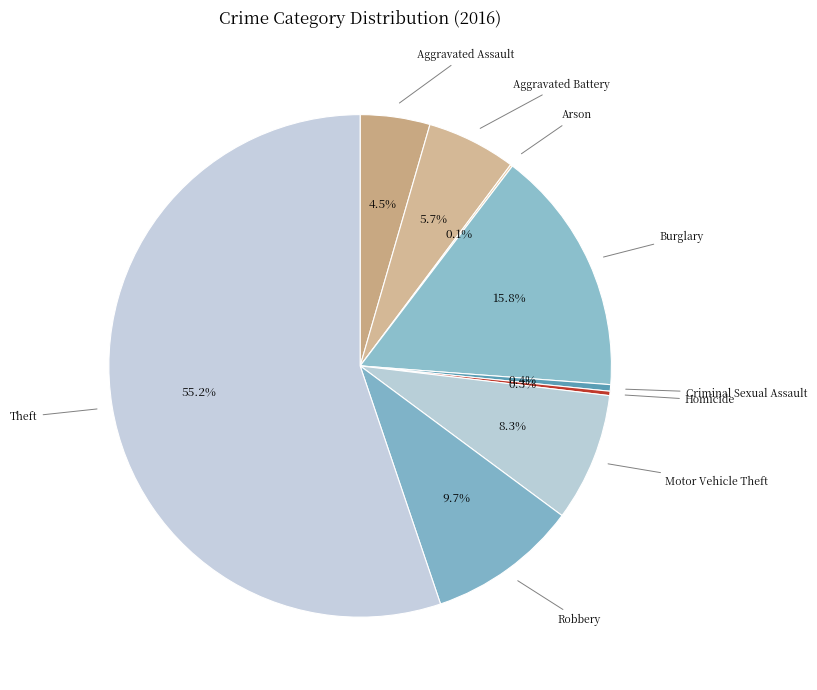

True or false: Theft accounts for 55% of the total.

True